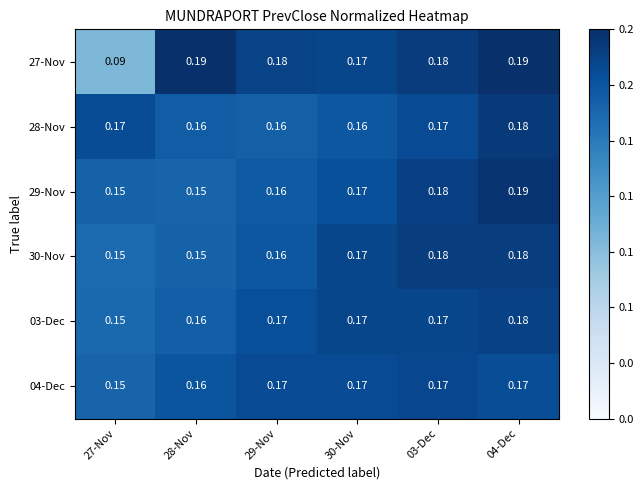

Reading left to right, list all the values displayed in this chart.

27-Nov: 27-Nov=0.1	28-Nov=0.2	29-Nov=0.2	30-Nov=0.2	03-Dec=0.2	04-Dec=0.2
28-Nov: 27-Nov=0.2	28-Nov=0.2	29-Nov=0.2	30-Nov=0.2	03-Dec=0.2	04-Dec=0.2
29-Nov: 27-Nov=0.1	28-Nov=0.1	29-Nov=0.2	30-Nov=0.2	03-Dec=0.2	04-Dec=0.2
30-Nov: 27-Nov=0.1	28-Nov=0.1	29-Nov=0.2	30-Nov=0.2	03-Dec=0.2	04-Dec=0.2
03-Dec: 27-Nov=0.1	28-Nov=0.2	29-Nov=0.2	30-Nov=0.2	03-Dec=0.2	04-Dec=0.2
04-Dec: 27-Nov=0.1	28-Nov=0.2	29-Nov=0.2	30-Nov=0.2	03-Dec=0.2	04-Dec=0.2